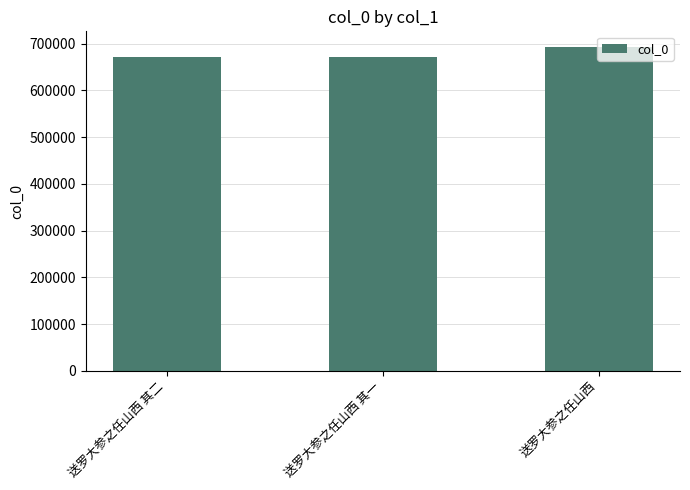

What is the label of the 1st bar from the left?

送罗大参之任山西 其二